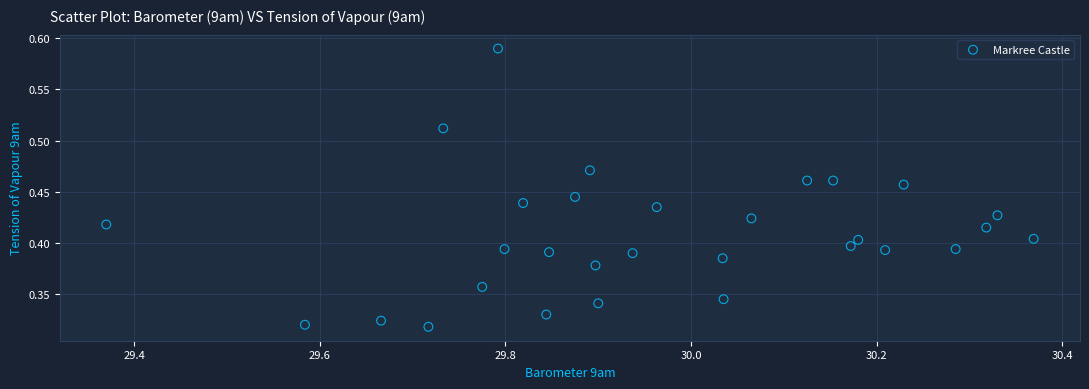

What is the range of X values (max minus min)?

1.0